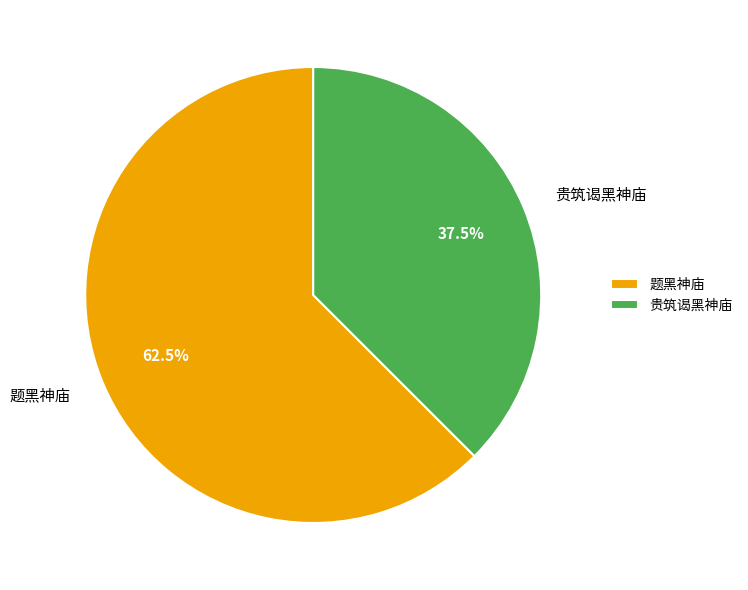

What is the largest slice in the pie chart?

题黑神庙